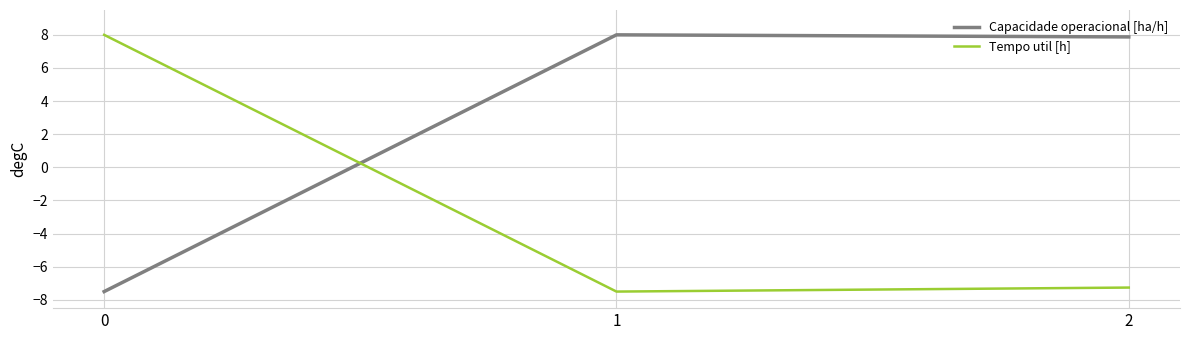

Reading left to right, what are all the values shown in this chart?

Capacidade operacional [ha/h]: 0=-7.5	1=8.0	2=7.9
Tempo util [h]: 0=8.0	1=-7.5	2=-7.3